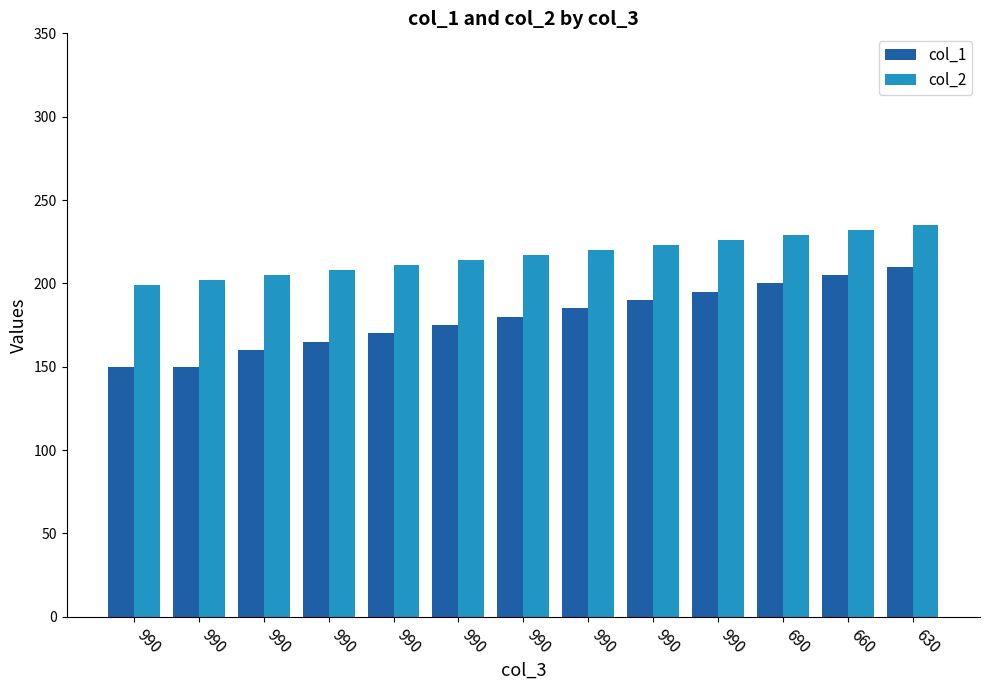

How many data points in col_2 are less than 217?

6